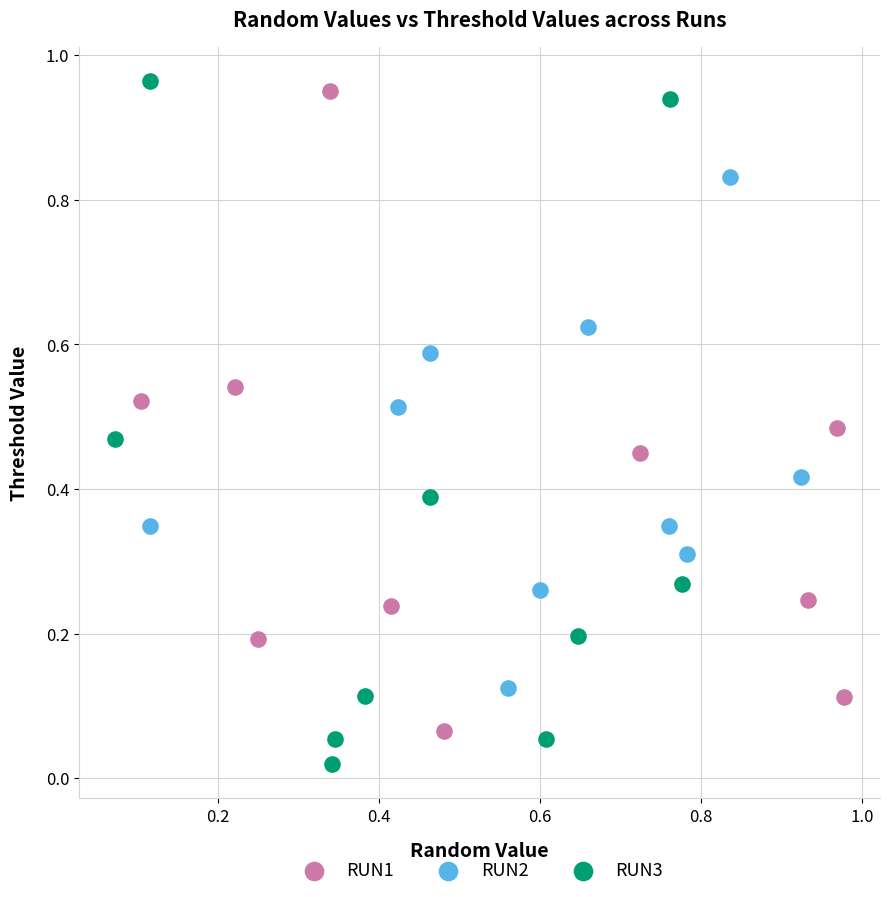

What are all the series names shown in the legend?

RUN1, RUN2, RUN3